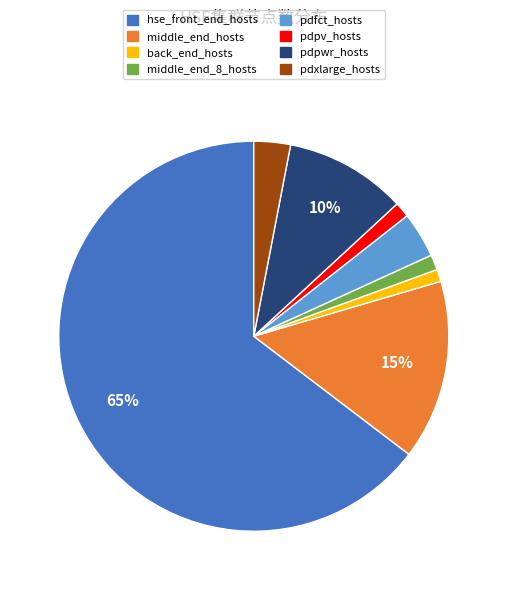

To the nearest percent, what is the combined percentage of middle_end_8_hosts and pdpwr_hosts?

11%